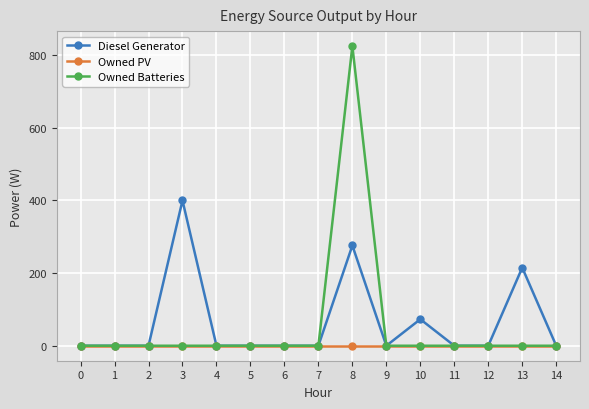

At 8, list the series in order from smallest to largest.

Owned PV, Diesel Generator, Owned Batteries